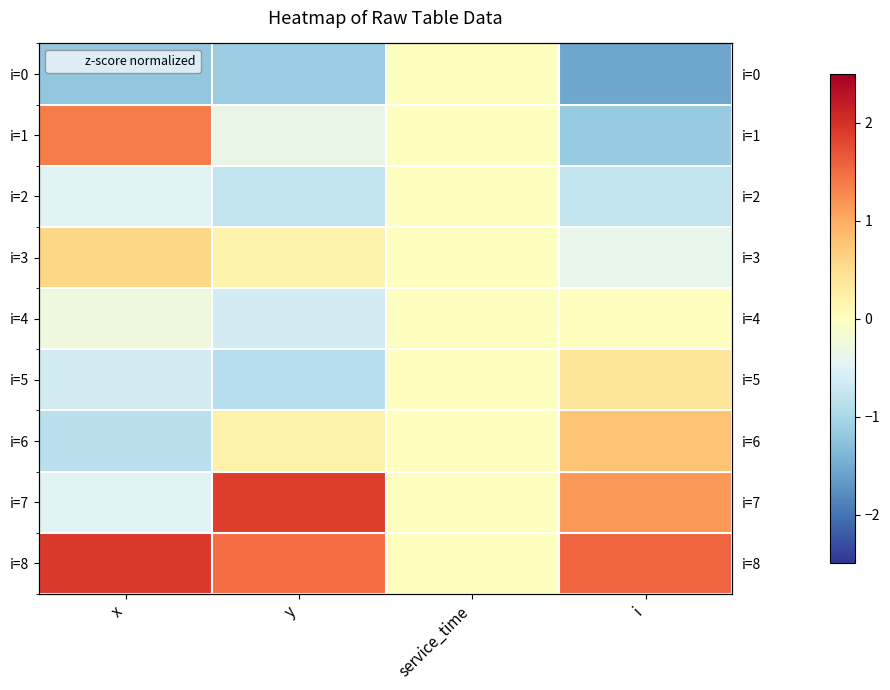

The value of i=2 at x is -0.1. True or false?

False